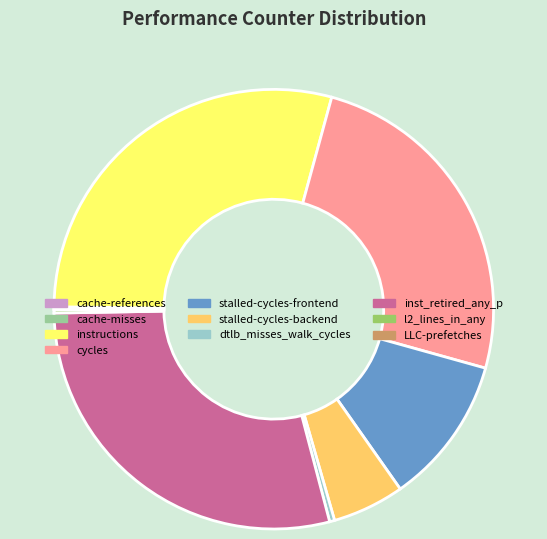

Is it true that instructions is 29% of the pie?

True